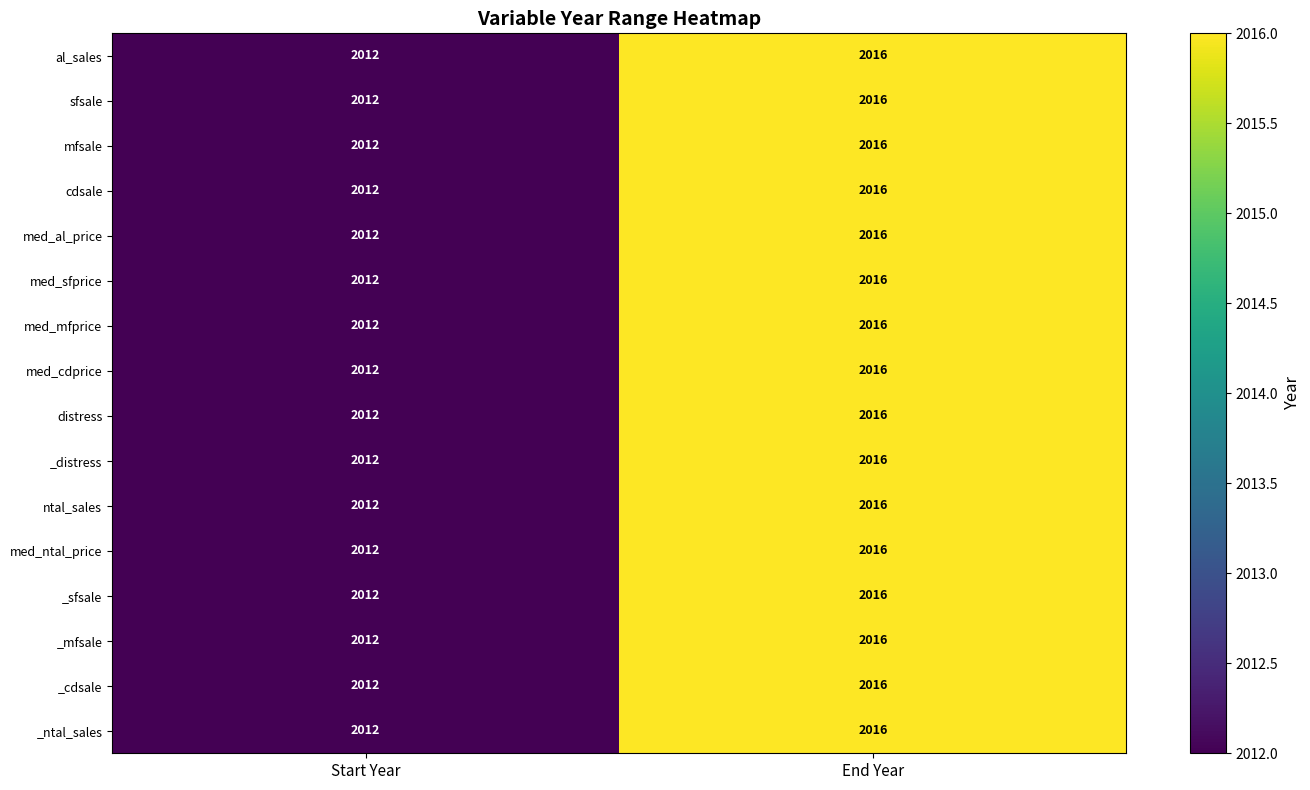

What is the sum of the med_ntal_price values at End Year and Start Year?

4028